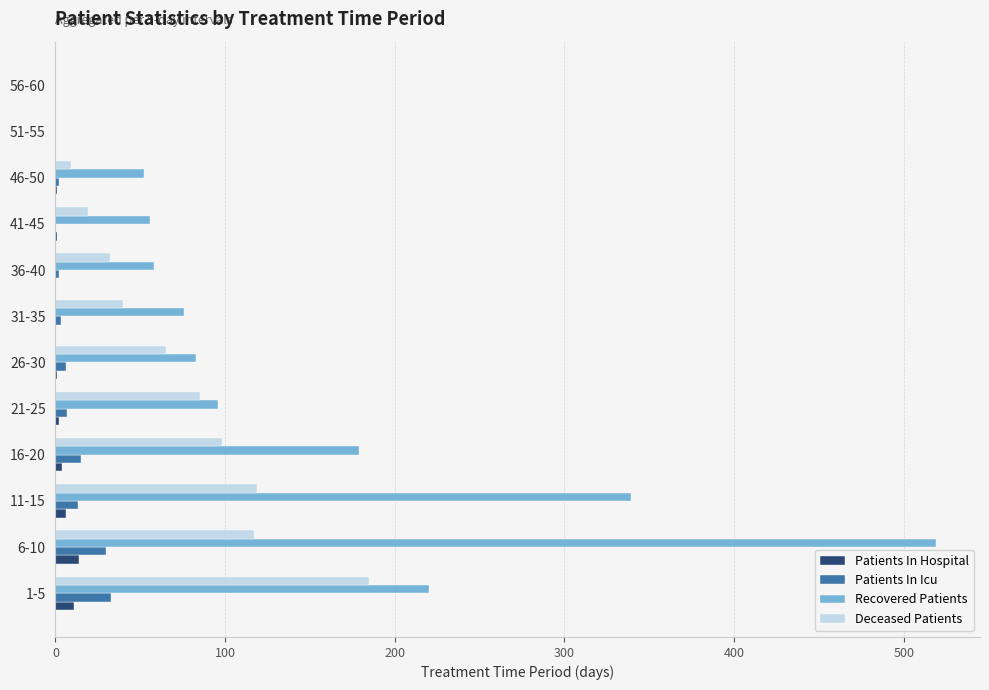

The Recovered Patients series shows 83 at 26-30. True or false?

True